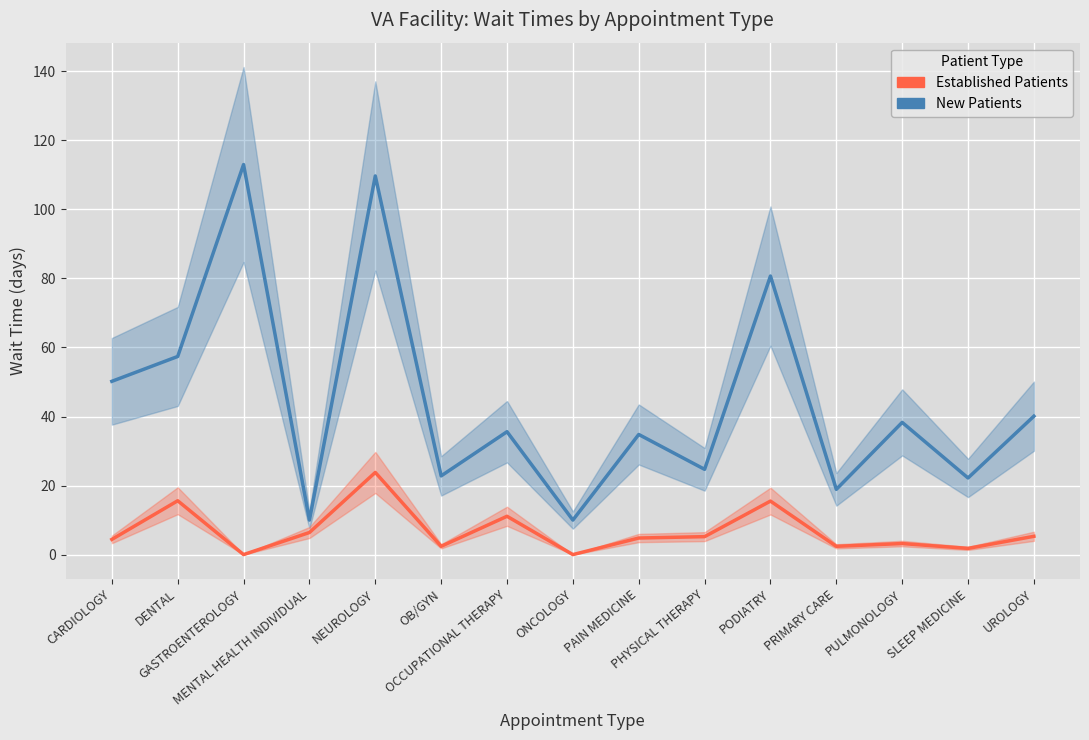

Is this an area chart (filled region under the line)?

No